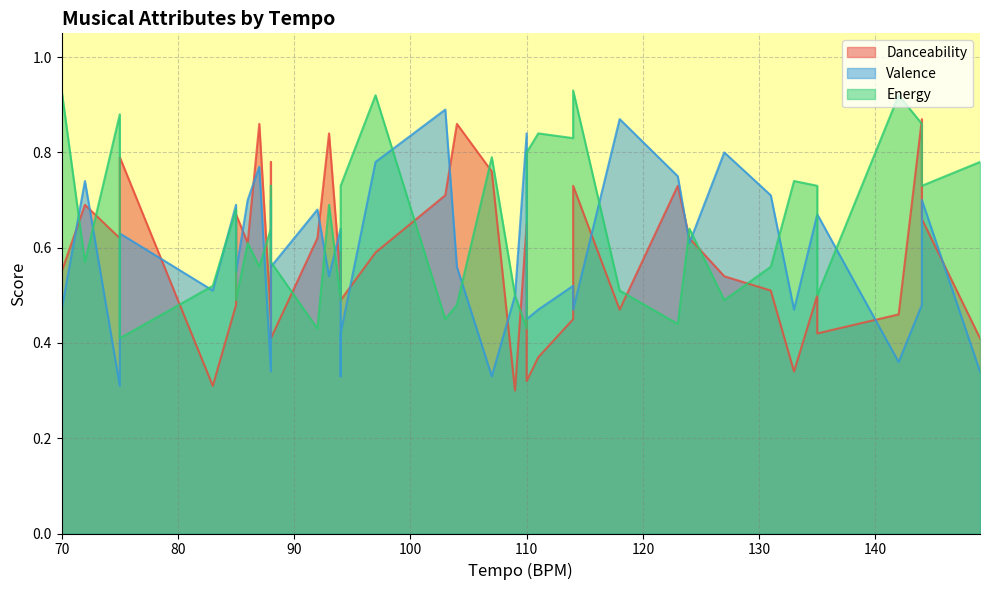

List the labels in order of Valence value, largest first.

103, 118, 110, 127, 97, 87, 123, 72, 131, 86, 144, 88, 85, 92, 135, 135, 94, 75, 124, 104, 88, 85, 93, 114, 83, 109, 70, 144, 114, 133, 70, 111, 110, 94, 142, 88, 149, 107, 94, 75